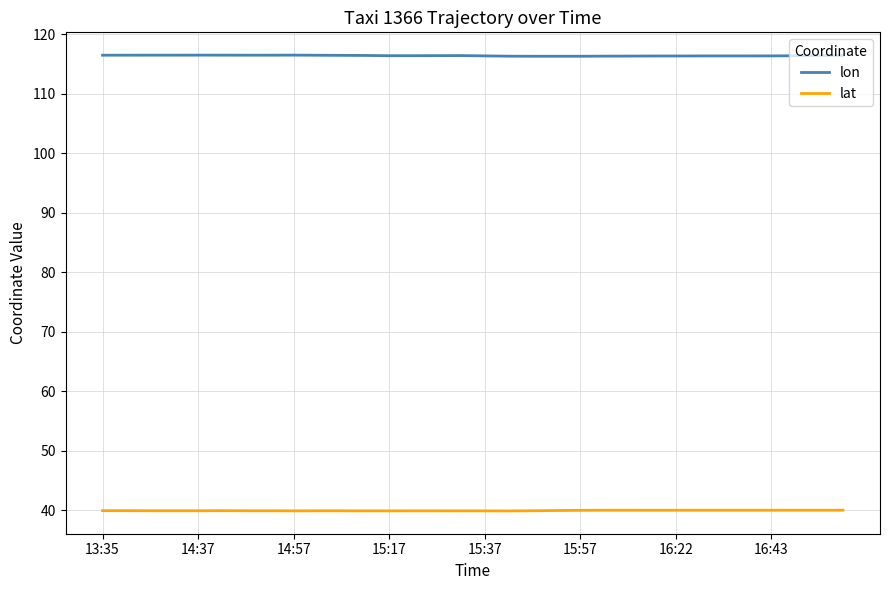

Is this an area chart (filled region under the line)?

No